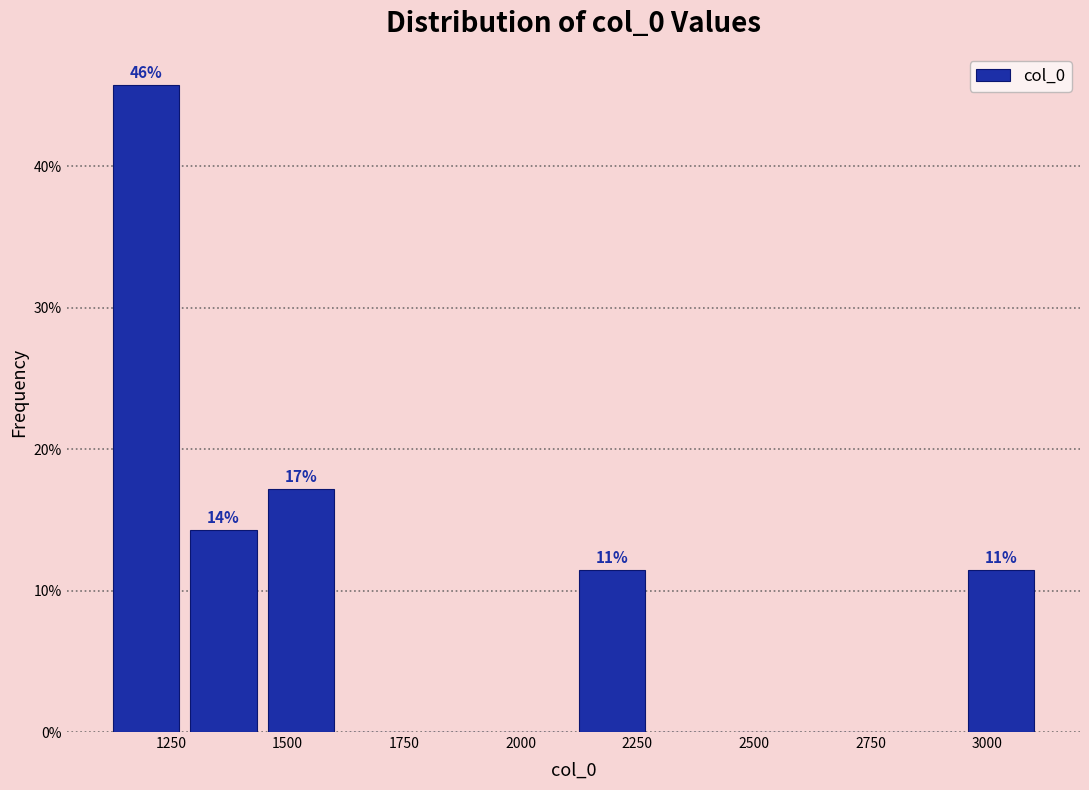

Read against the x-axis, roughly where is the centre of the tallest bar?

1200